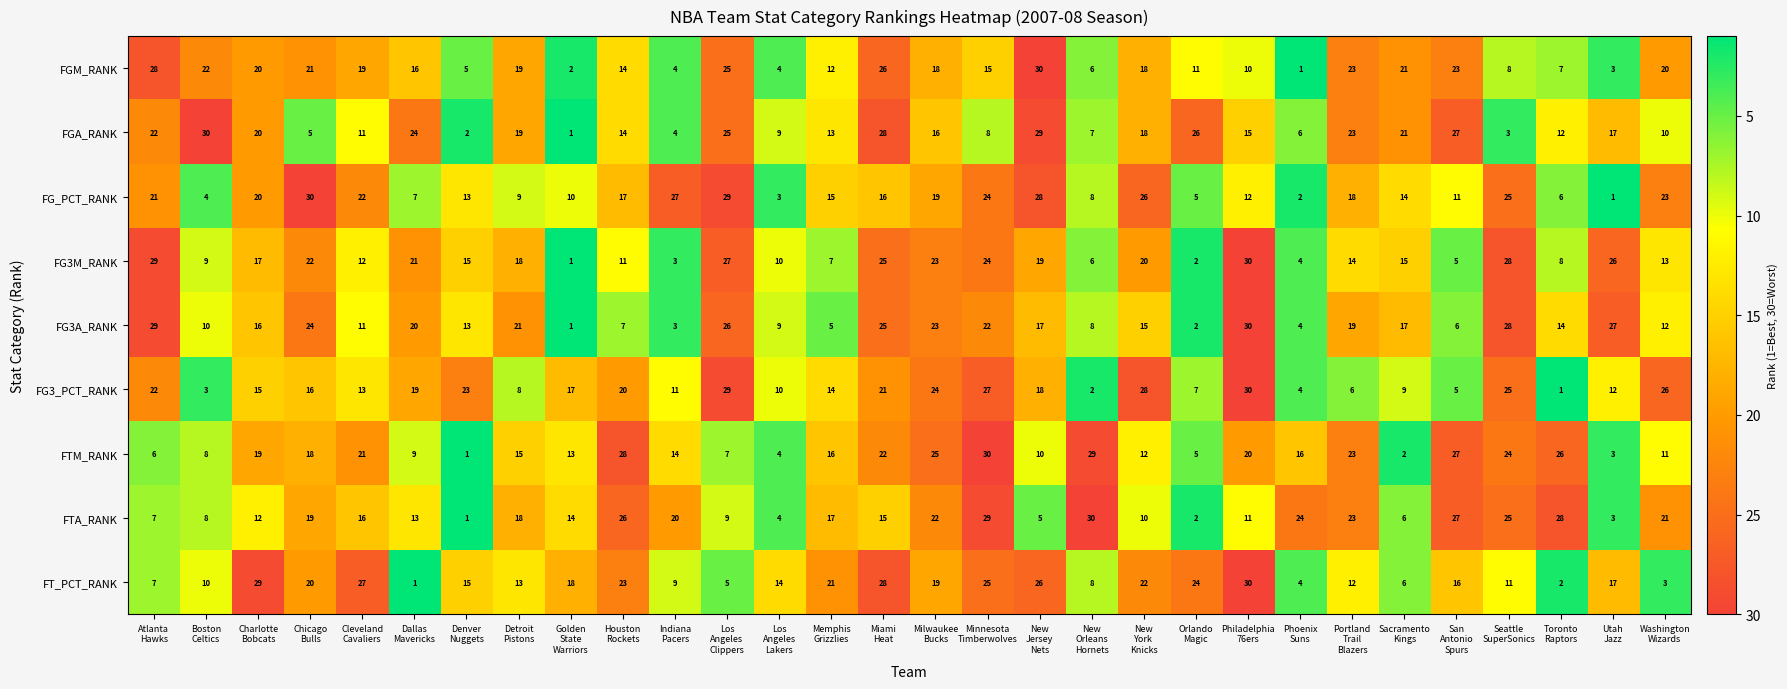

Which series changed the most between Indiana
Pacers and Utah
Jazz?

FG_PCT_RANK